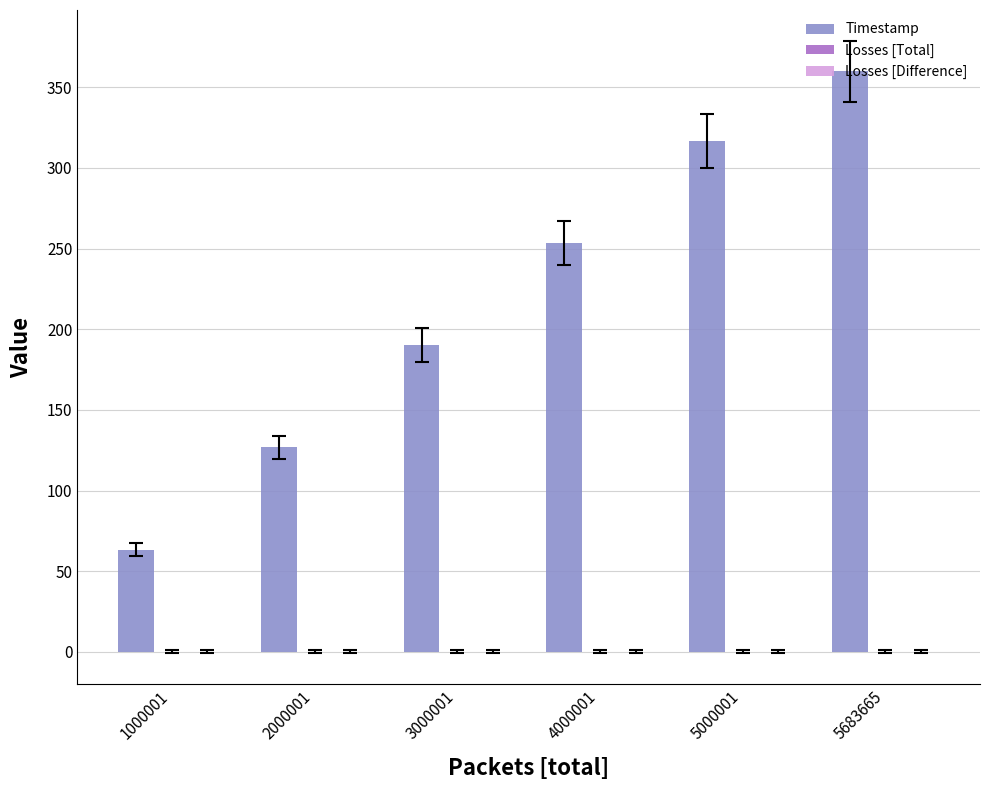

Rank the categories by value from highest to lowest.

5683665, 5000001, 4000001, 3000001, 2000001, 1000001